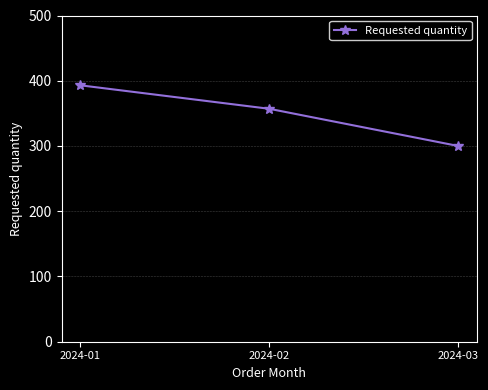

What is the difference between the values at 2024-03 and 2024-02?

57